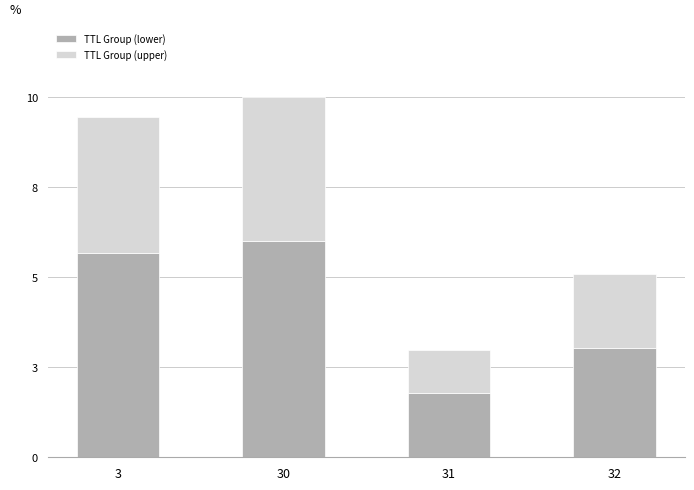

Are the bars grouped side by side (vs. stacked)?

No